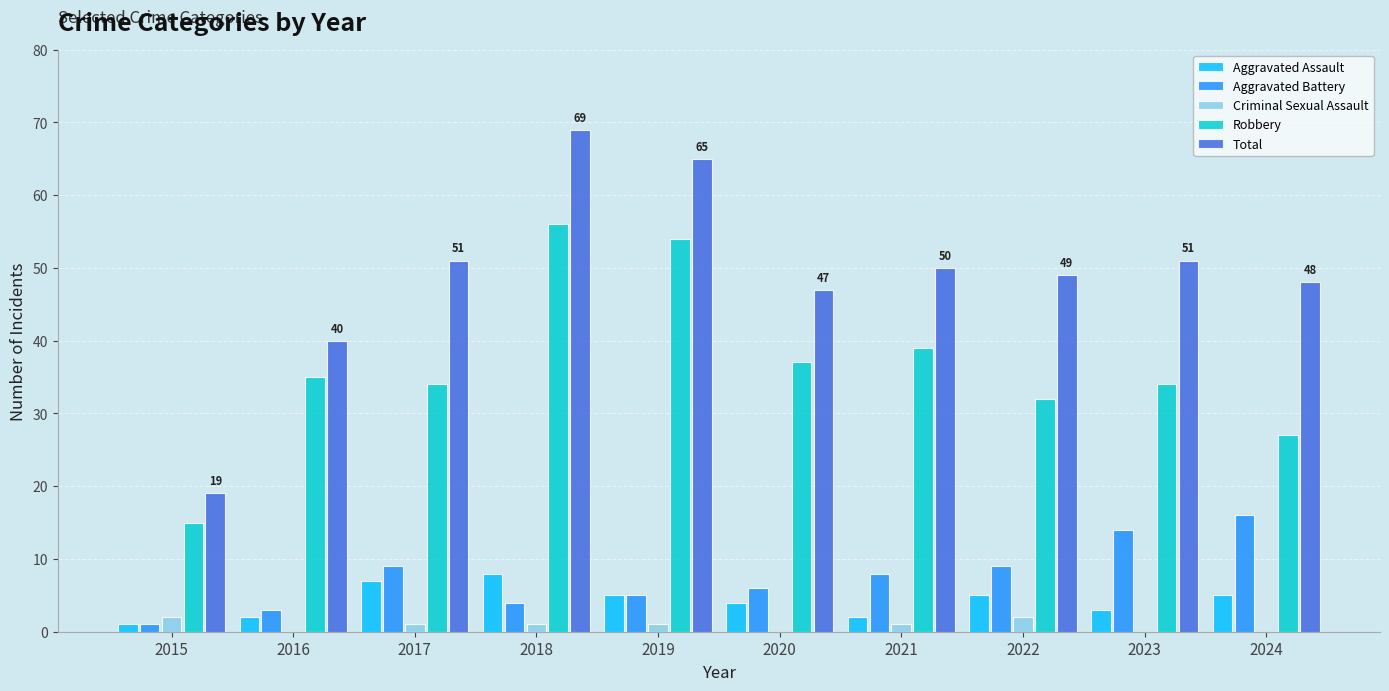

Reading left to right, extract all data points from this chart.

Aggravated Assault: 1	2	7	8	5	4	2	5	3	5
Aggravated Battery: 1	3	9	4	5	6	8	9	14	16
Criminal Sexual Assault: 2	0	1	1	1	0	1	2	0	0
Robbery: 15	35	34	56	54	37	39	32	34	27
Total: 19	40	51	69	65	47	50	49	51	48